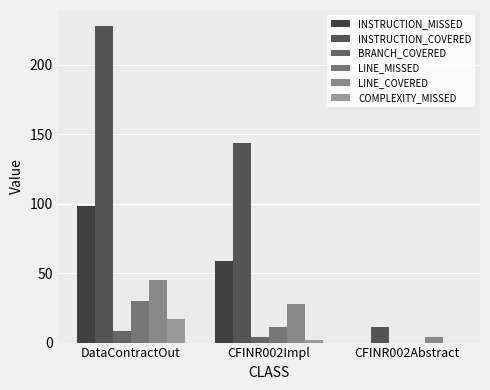

Reading left to right, list all the values displayed in this chart.

INSTRUCTION_MISSED: DataContractOut=98	CFINR002Impl=59	CFINR002Abstract=0
INSTRUCTION_COVERED: DataContractOut=228	CFINR002Impl=144	CFINR002Abstract=11
BRANCH_COVERED: DataContractOut=8	CFINR002Impl=4	CFINR002Abstract=0
LINE_MISSED: DataContractOut=30	CFINR002Impl=11	CFINR002Abstract=0
LINE_COVERED: DataContractOut=45	CFINR002Impl=28	CFINR002Abstract=4
COMPLEXITY_MISSED: DataContractOut=17	CFINR002Impl=2	CFINR002Abstract=0